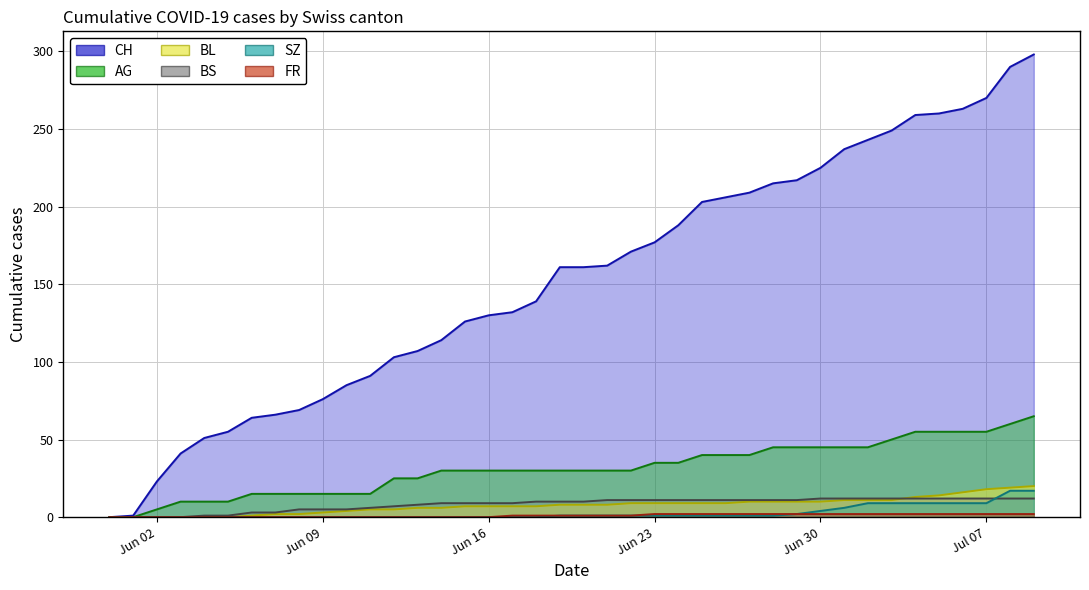

What is the difference between the second highest and second lowest values in the AG series?

60